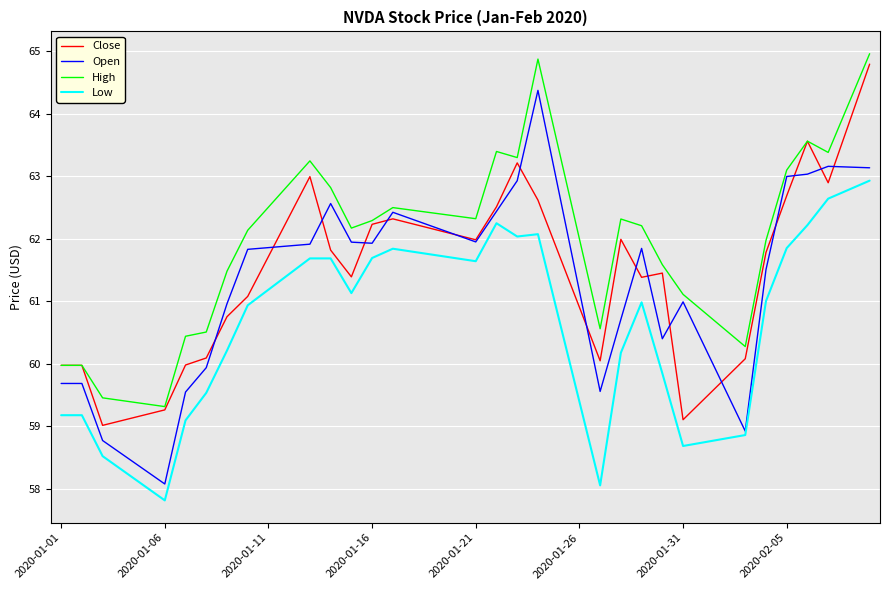

Which series has the largest total across all categories?

High